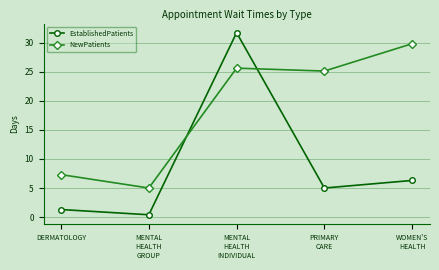

Is the value of NewPatients at DERMATOLOGY greater than the value of EstablishedPatients at PRIMARY
CARE?

Yes